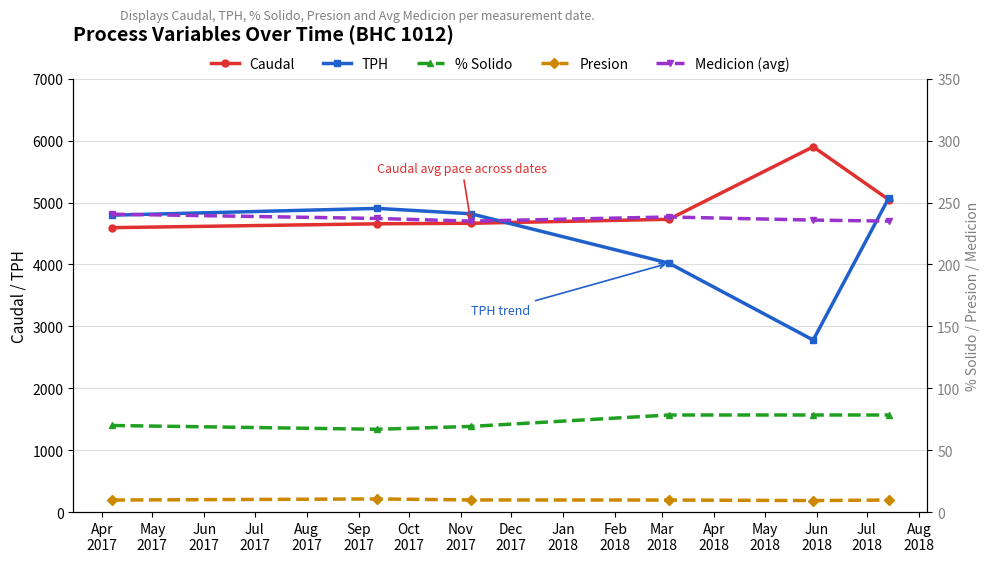

At how many categories does at least one series exceed 594?

6